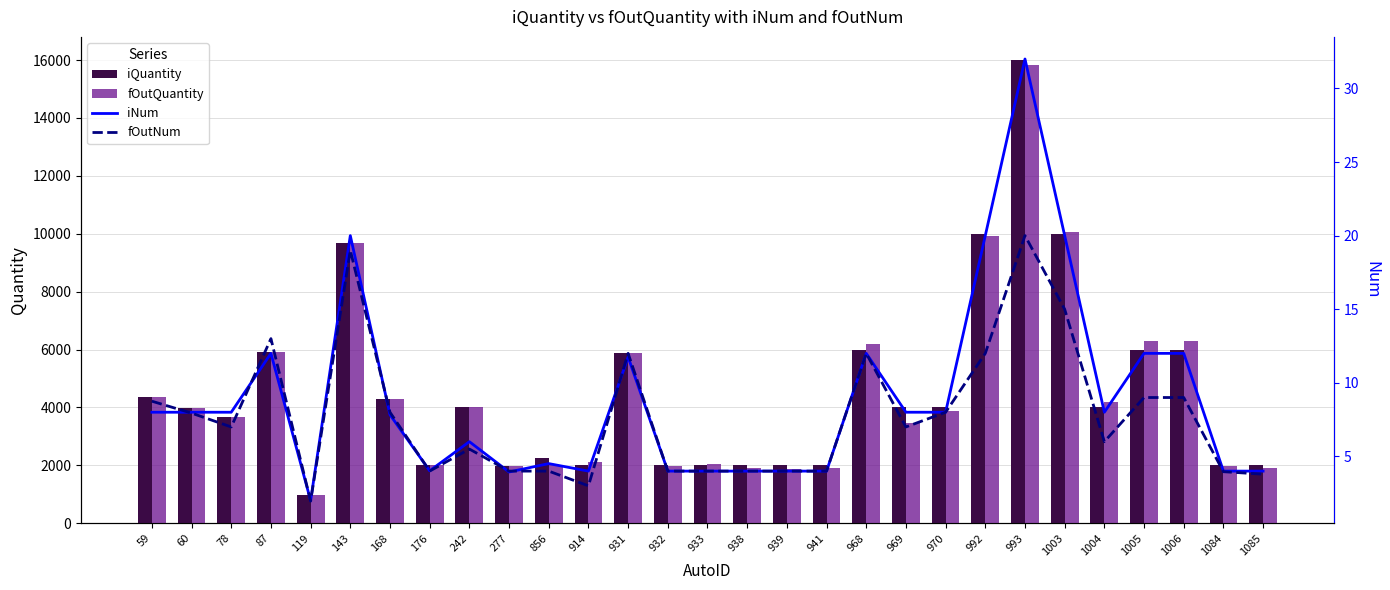

What is the value of the fOutNum bar at the 4th from the left?

13.0